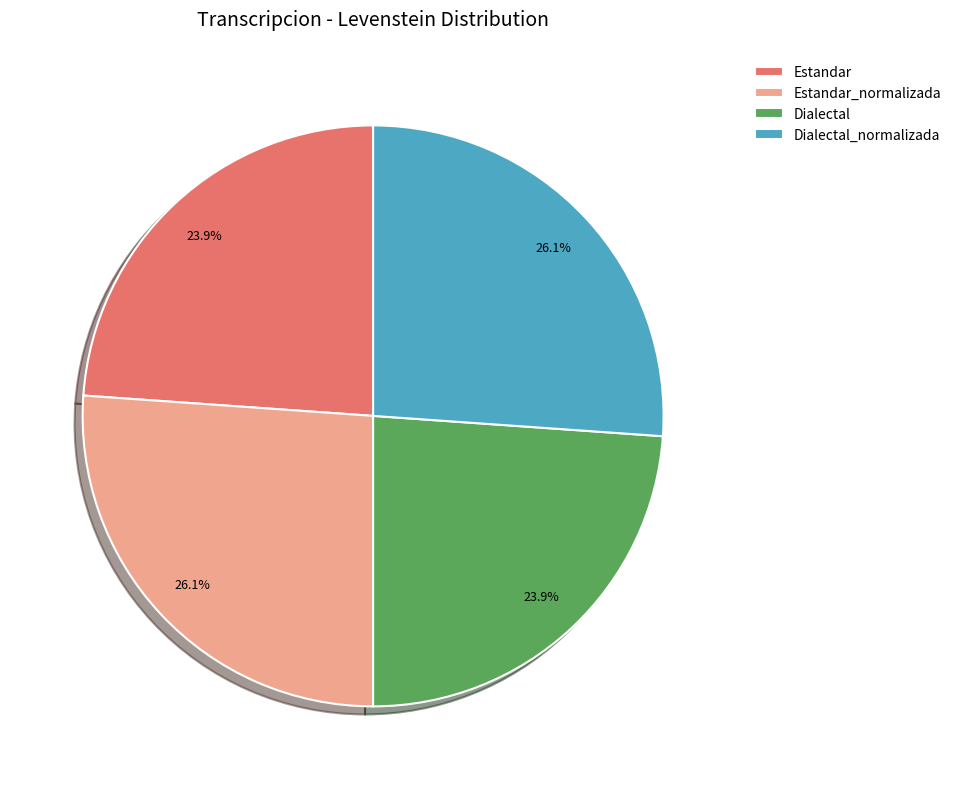

What percentage is the Estandar slice, to the nearest percent?

24%